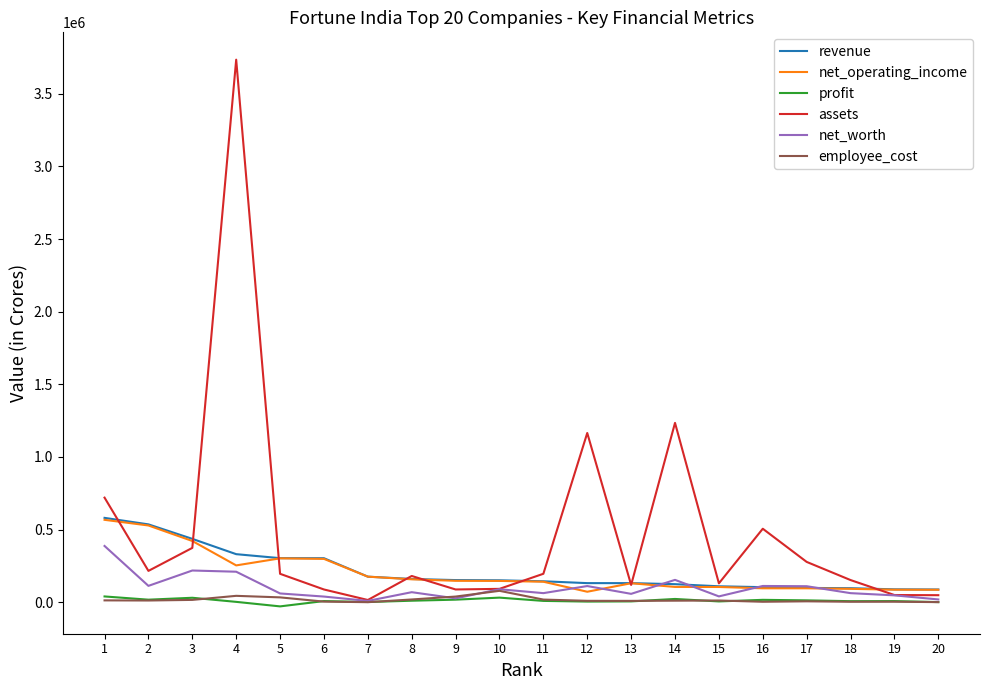

Is this an area chart (filled region under the line)?

No